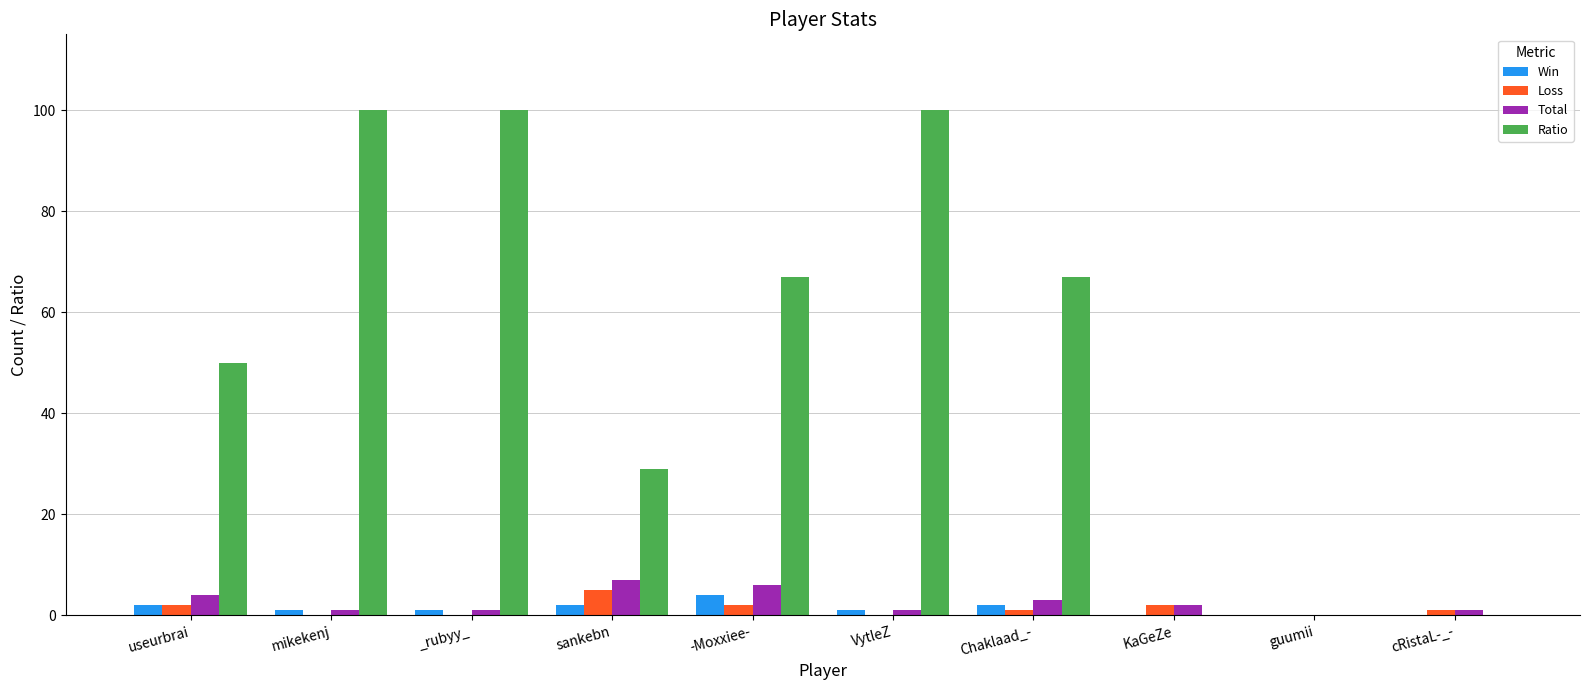

Does the chart contain stacked bars?

No